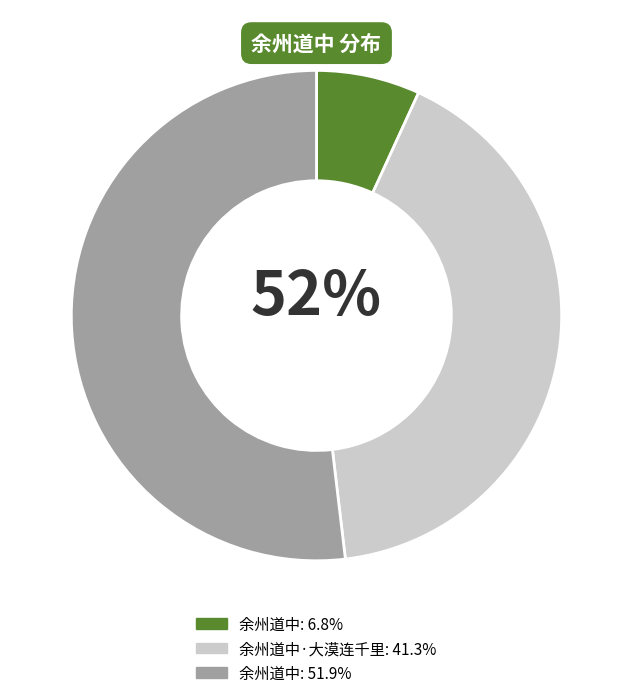

Is there a majority slice in this chart?

Yes